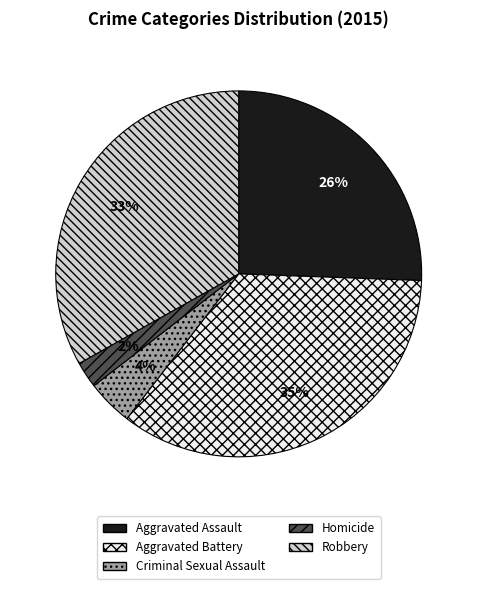

Rank the categories by value from lowest to highest.

Homicide, Criminal Sexual Assault, Aggravated Assault, Robbery, Aggravated Battery